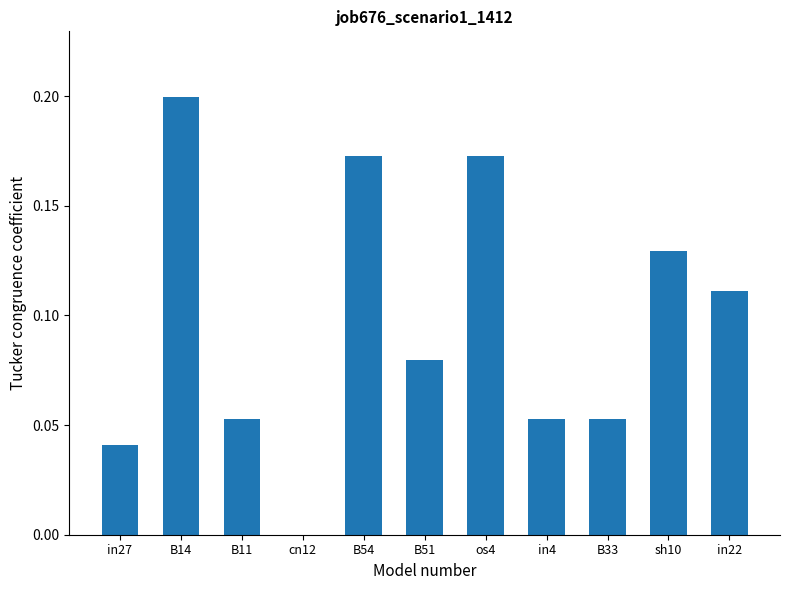

Which label corresponds to the largest value in the chart?

B14